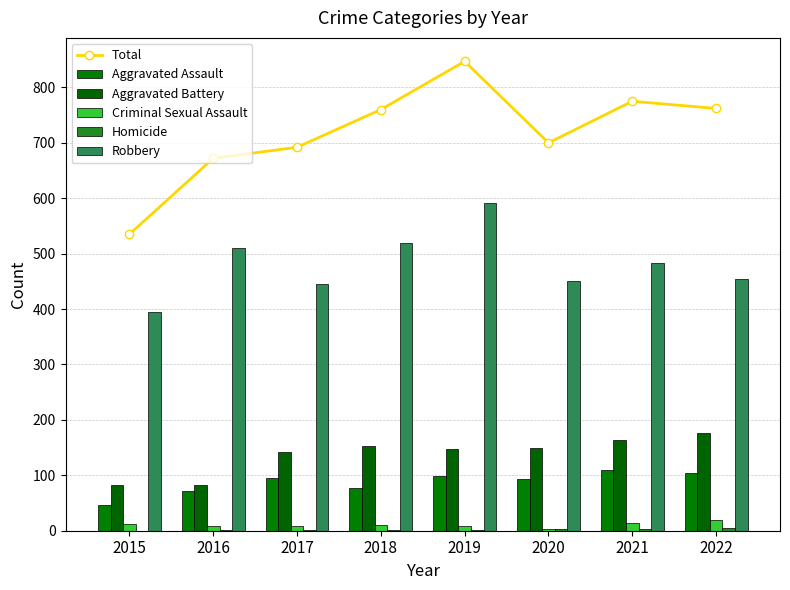

Is the value of Aggravated Assault at 2019 greater than the value of Robbery at 2022?

No